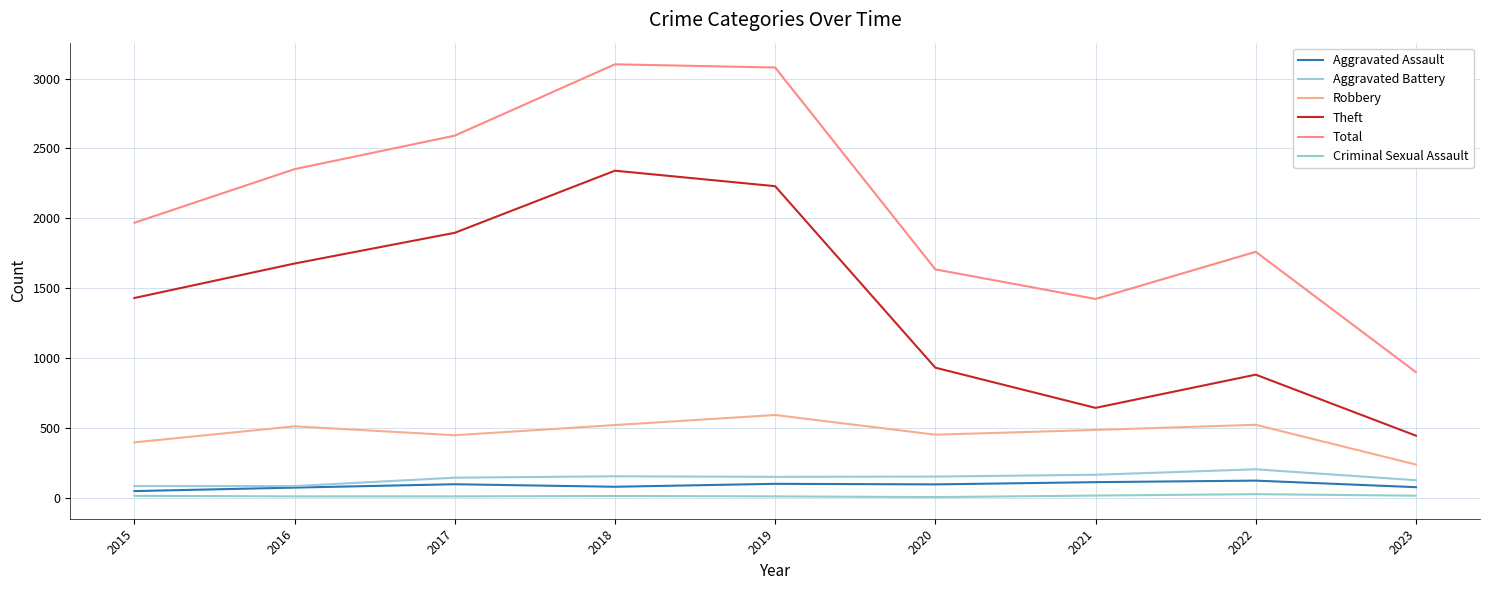

Is the value of Aggravated Battery at 2023 greater than the value of Total at 2016?

No